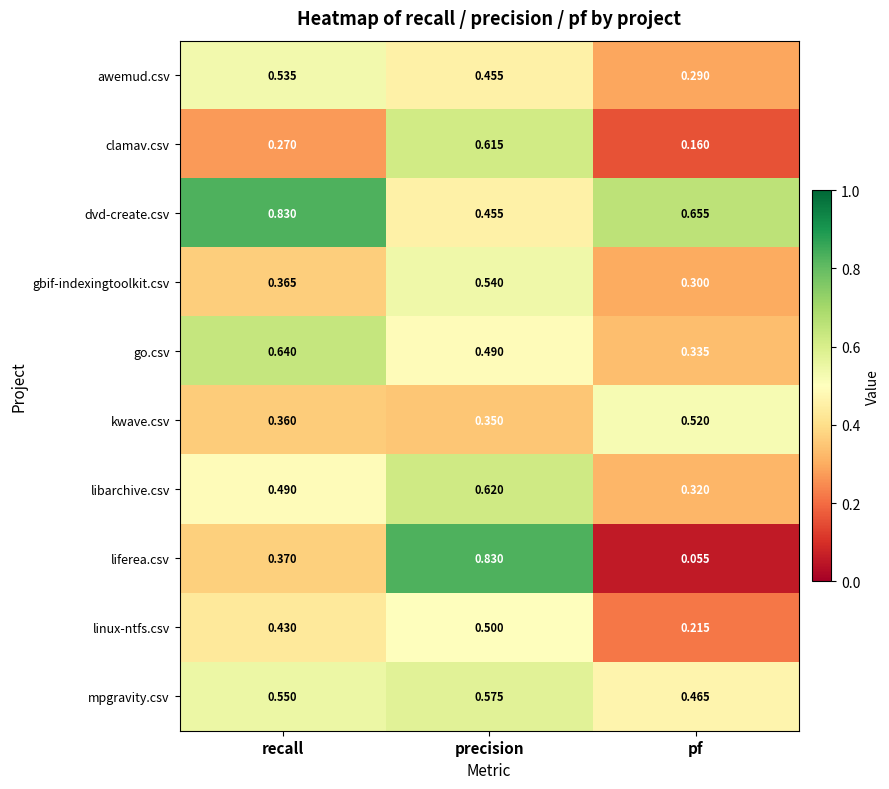

Is the value of clamav.csv at precision greater than the value of awemud.csv at precision?

Yes